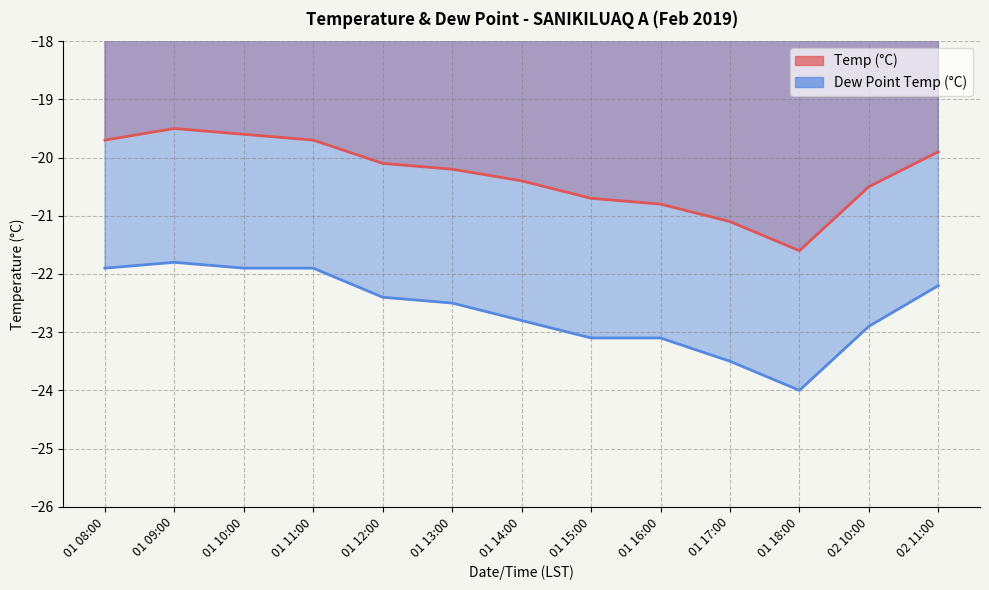

The Temp (°C) series shows -31.3 at 01 10:00. True or false?

False